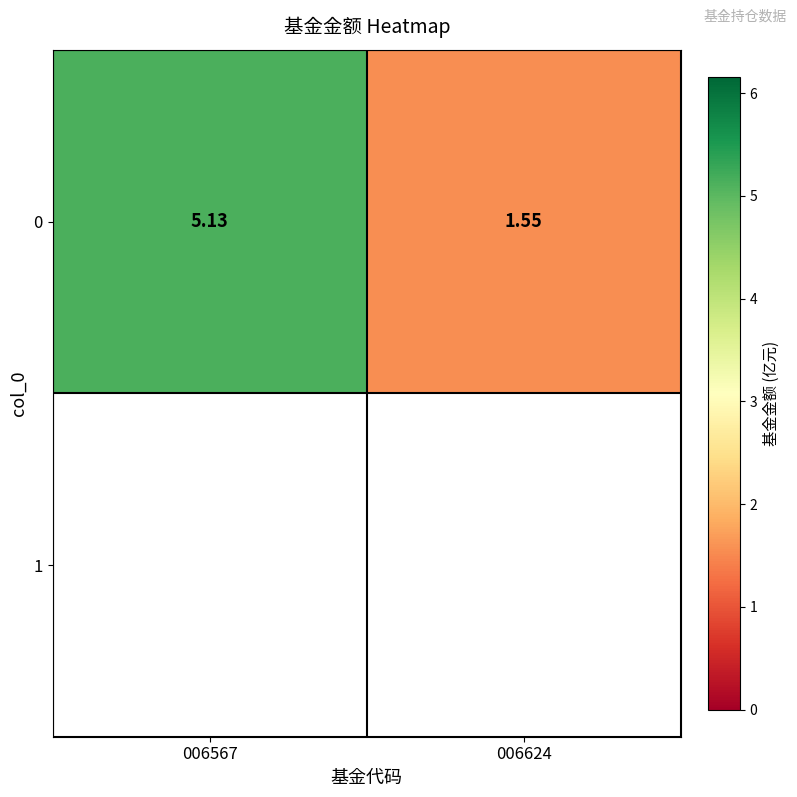

Which category has the highest value across all series?

006567